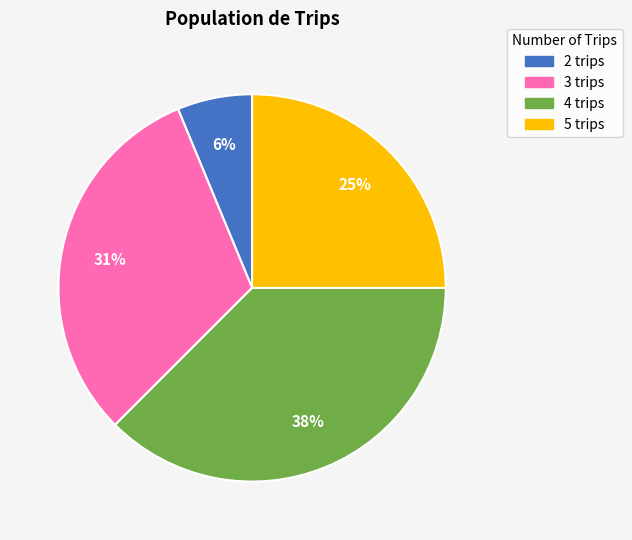

To the nearest percent, what is the average slice percentage?

25%